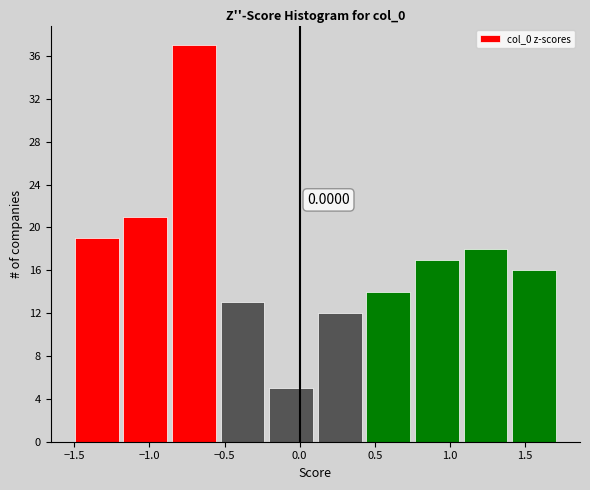

Which range on the x-axis has the tallest bar?

-0.85 to -0.55